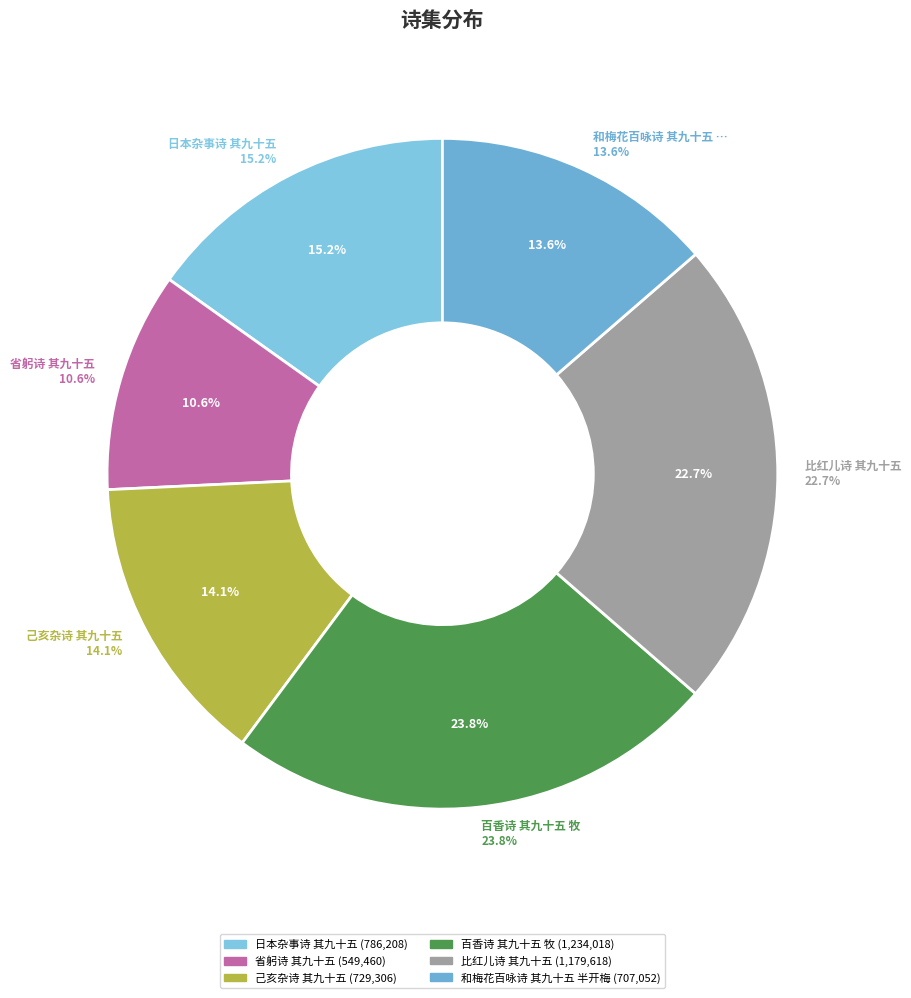

Does any single category account for the majority?

No